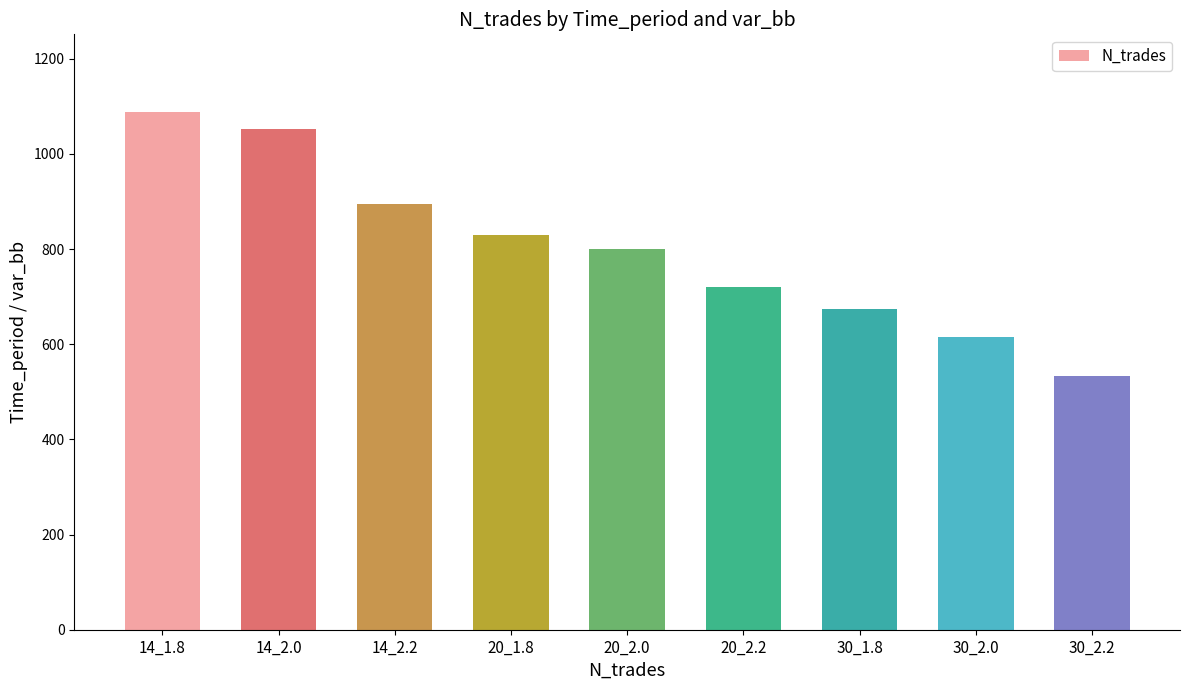

Does the chart contain any negative values?

No